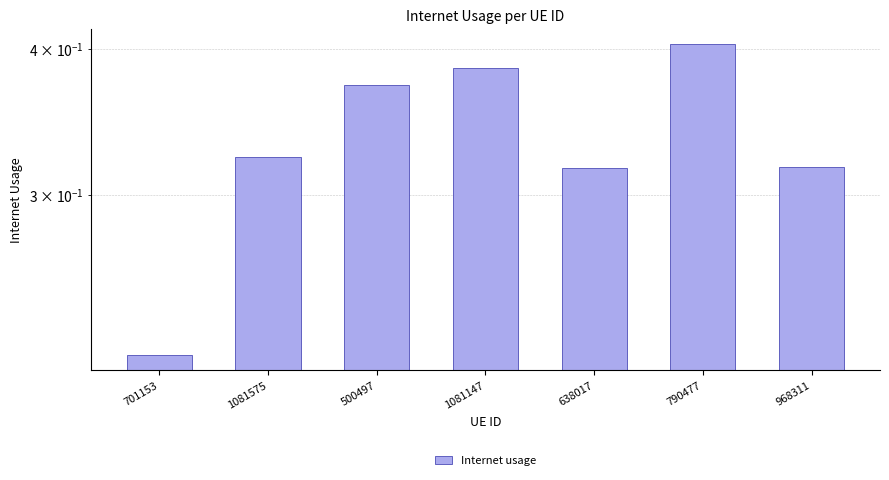

Does the chart contain any negative values?

No